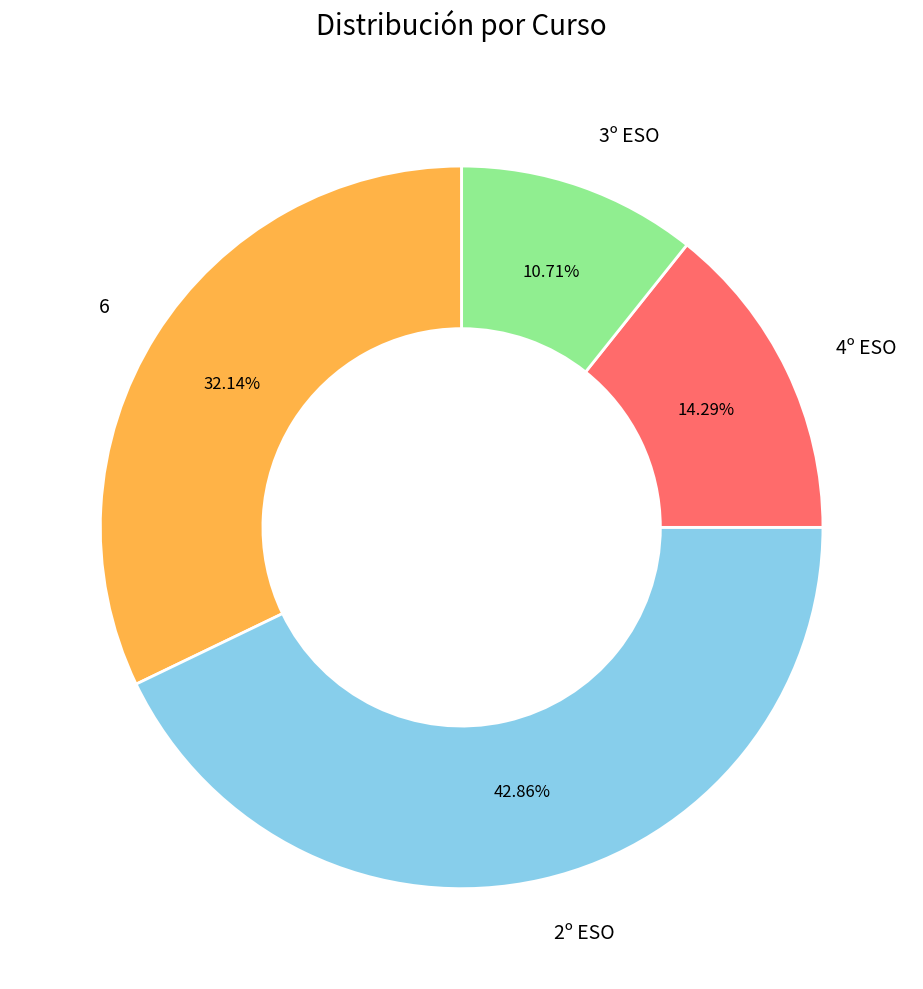

How many slices are in this pie chart?

4